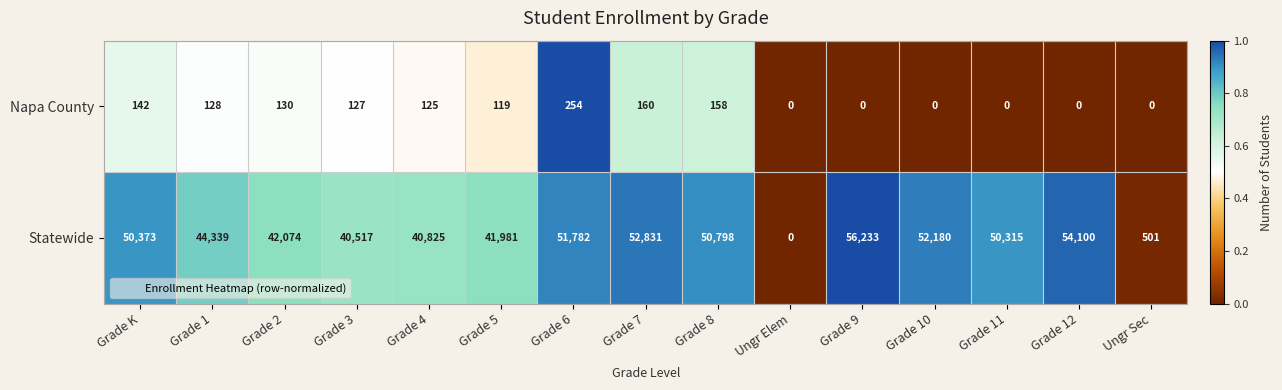

Rank the series by their maximum value, from lowest to highest.

Napa County, Statewide